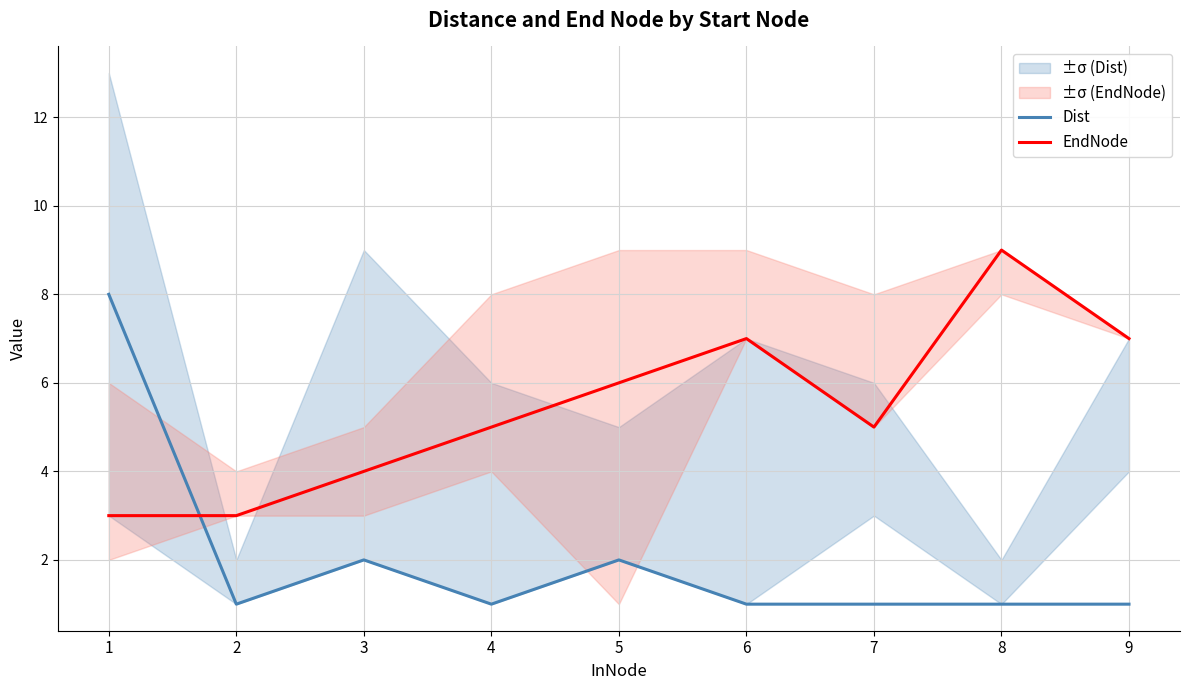

Reading left to right, transcribe all the data shown in this chart.

Dist: 8	1	2	1	2	1	1	1	1
EndNode: 3	3	4	5	6	7	5	9	7